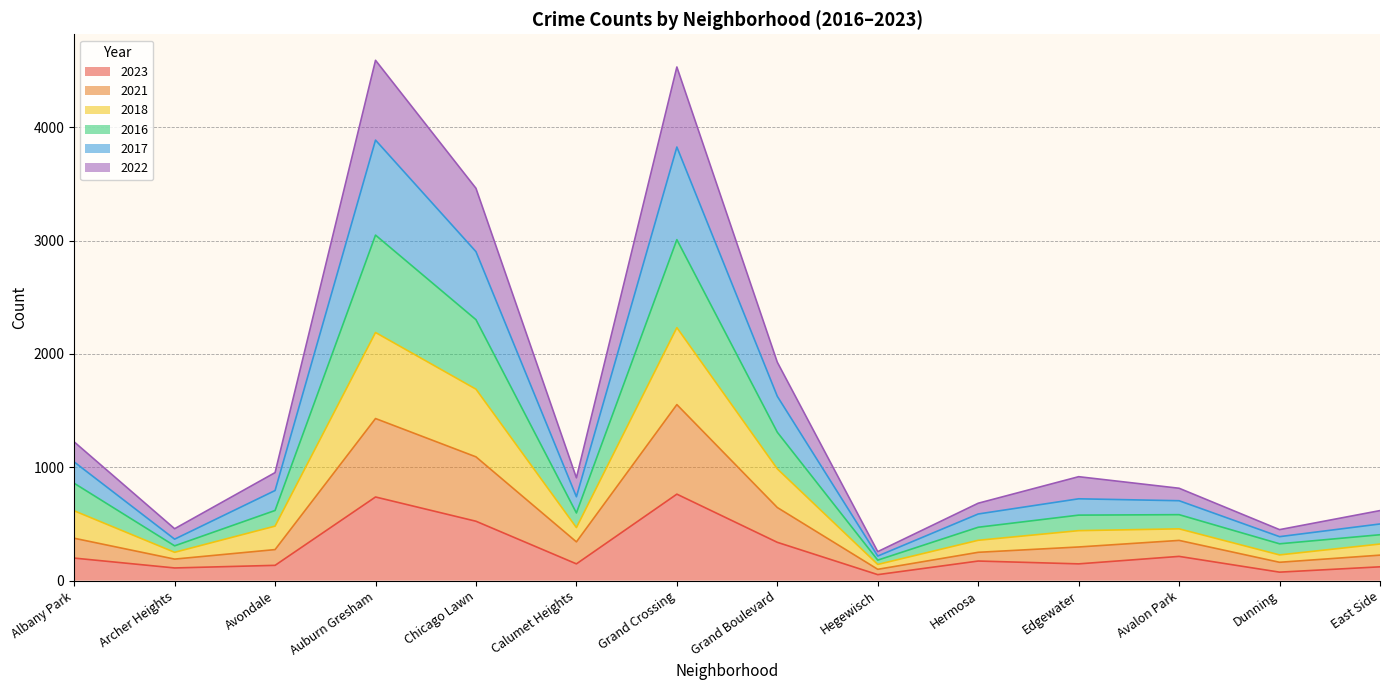

What is the total value across all series at Grand Boulevard?

1927